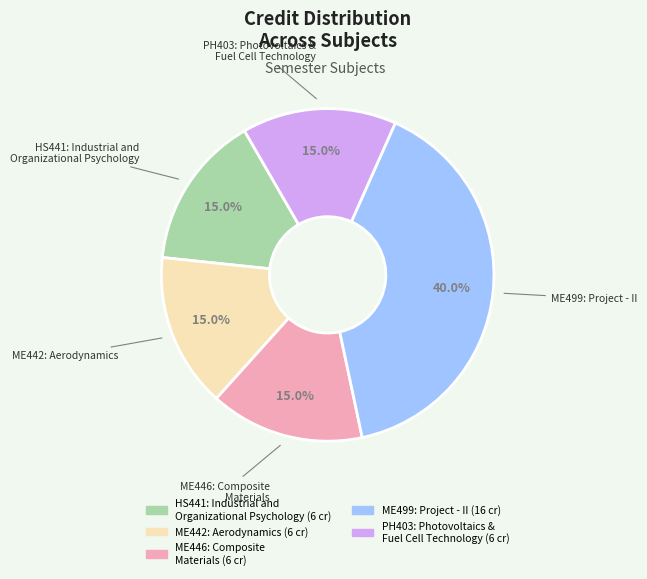

Count the number of slices in the pie.

5